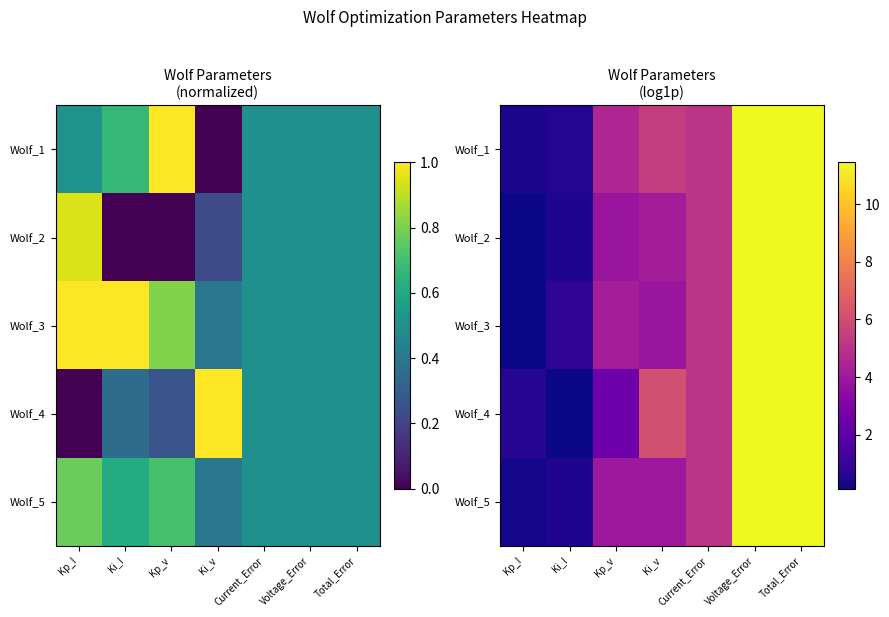

The value of Wolf_1 at Current_Error is 5.1. True or false?

True